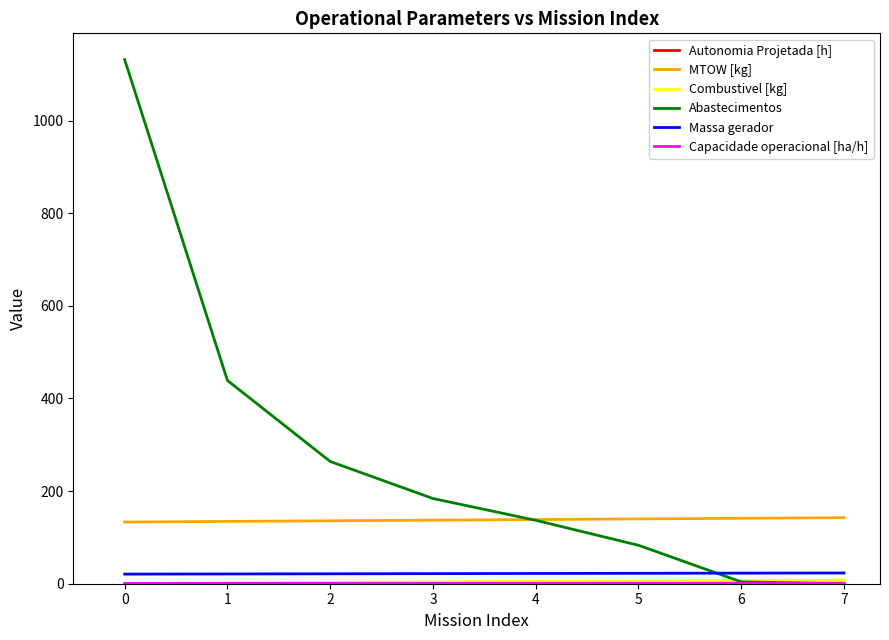

Does the chart display data point markers on the line(s)?

No